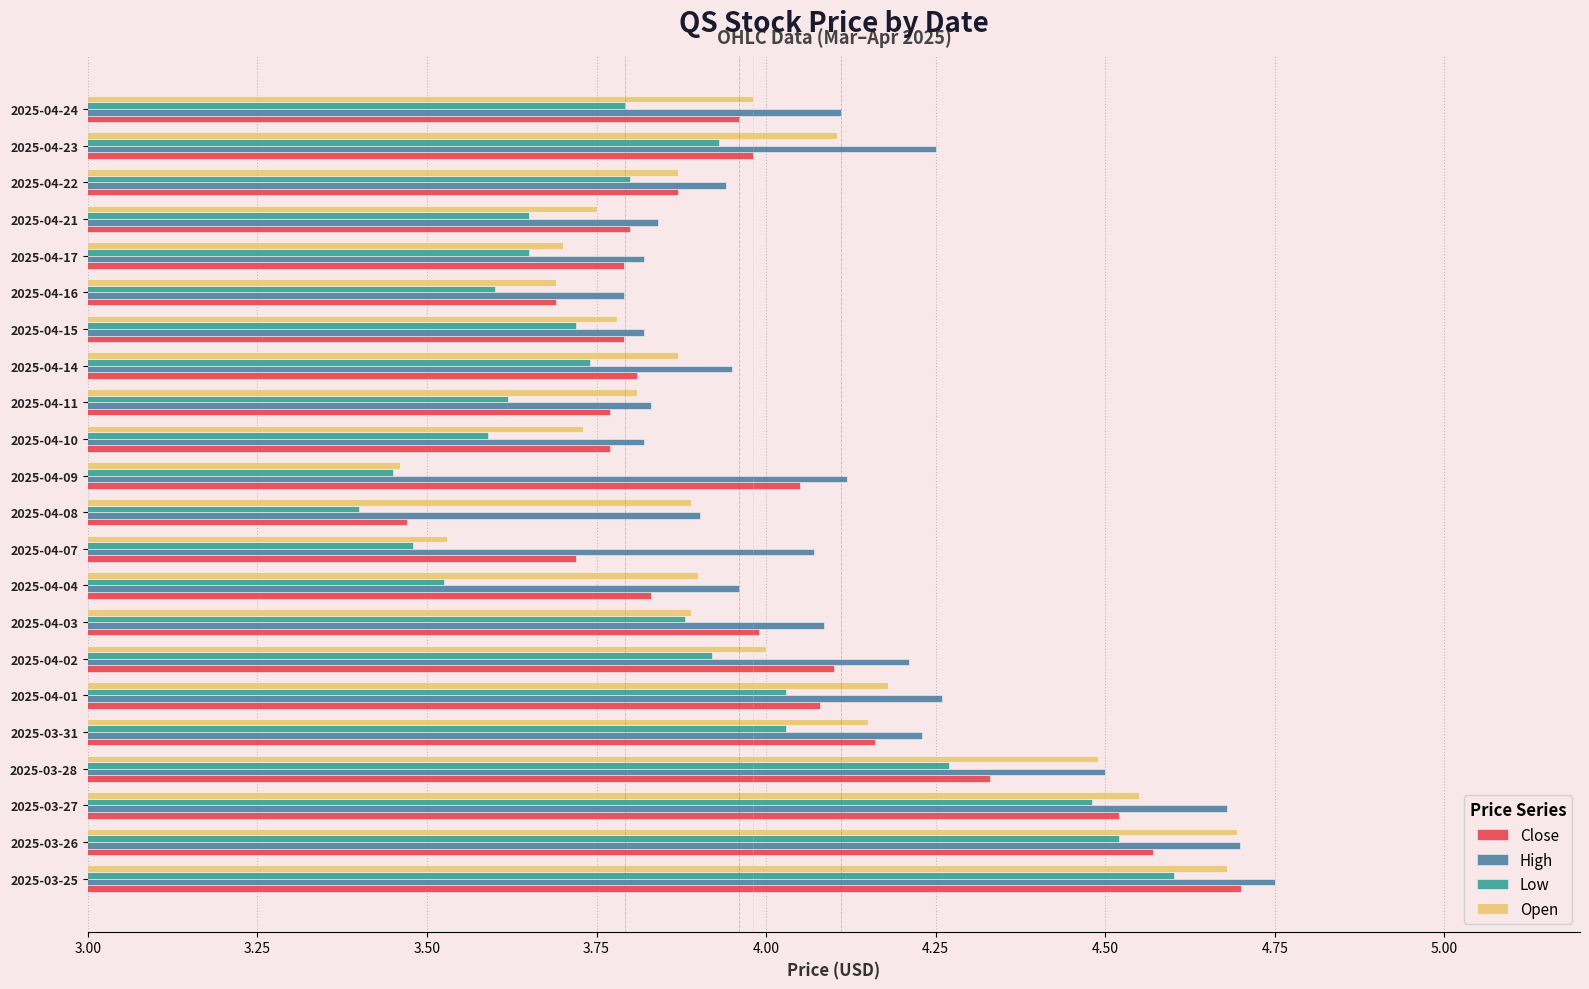

What is the approximate value of Low at 2025-04-11?

3.6